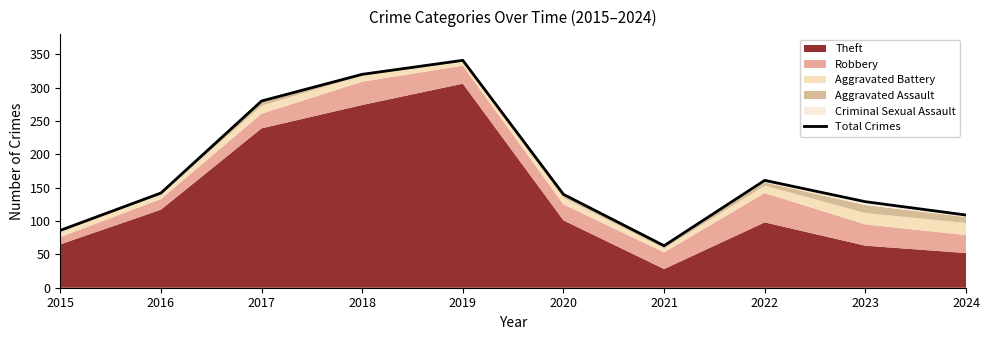

Reading right to left, extract all data points from this chart.

2024=109	2023=129	2022=161	2021=63	2020=140	2019=341	2018=320	2017=280	2016=142	2015=86